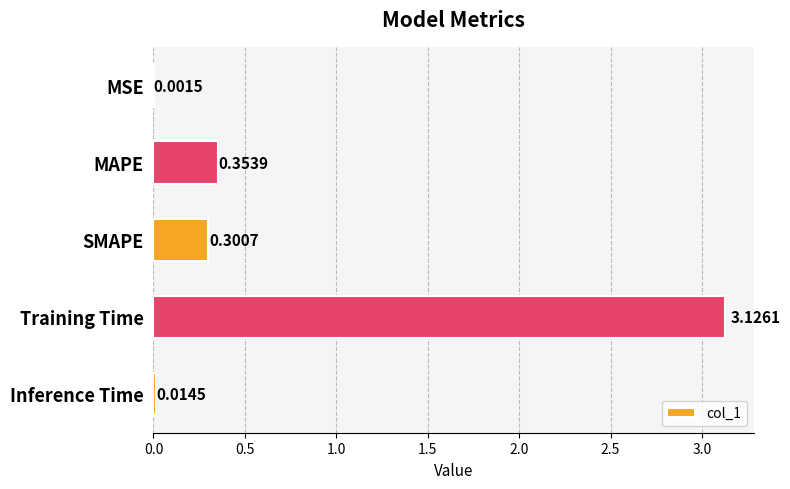

What is the average value?

0.8